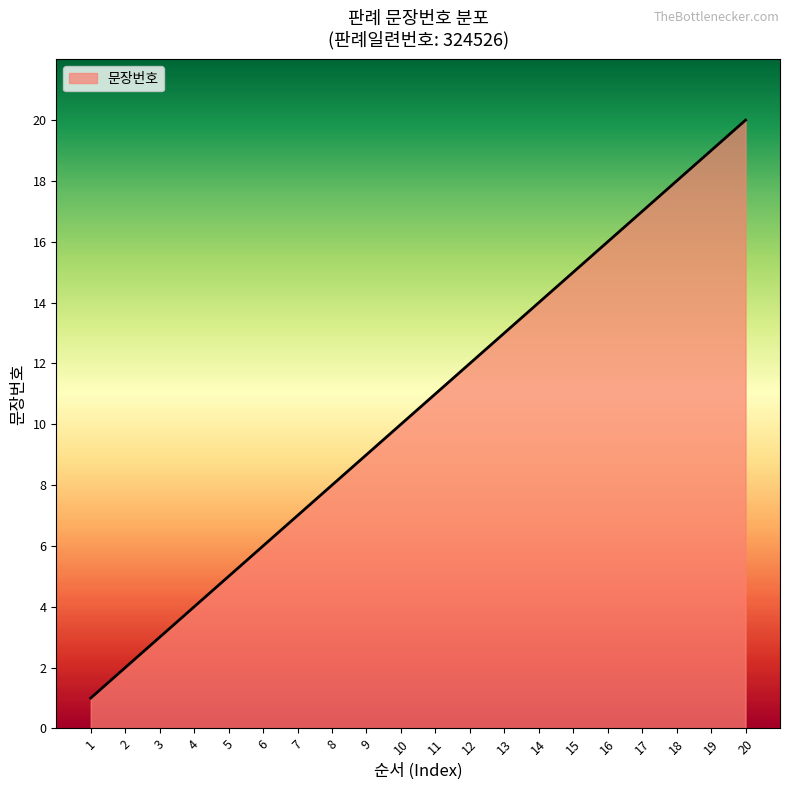

What is the change in value from 12 to 15?

+3